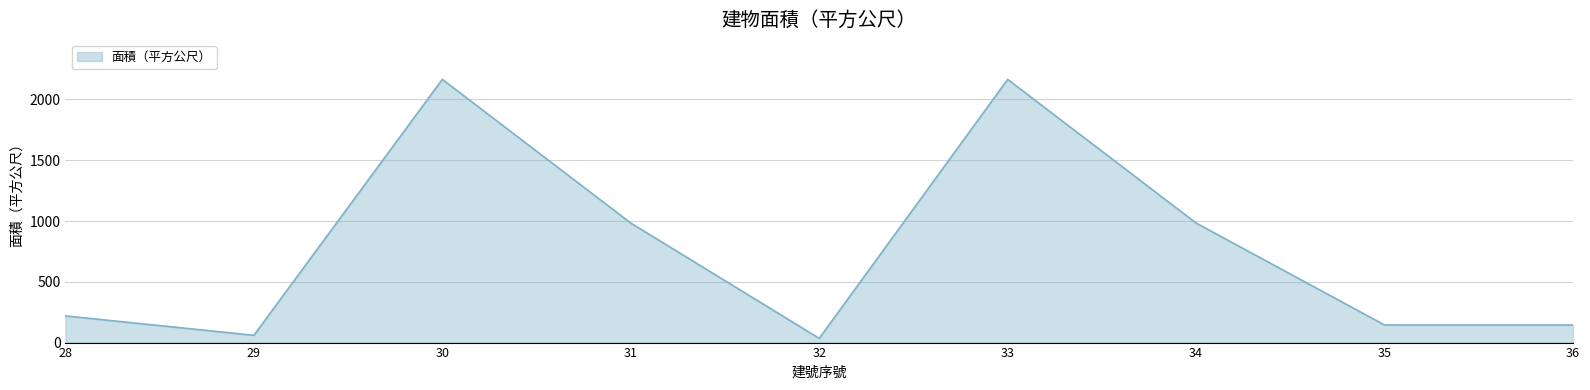

What is the change in value from 32 to 34?

+948.6